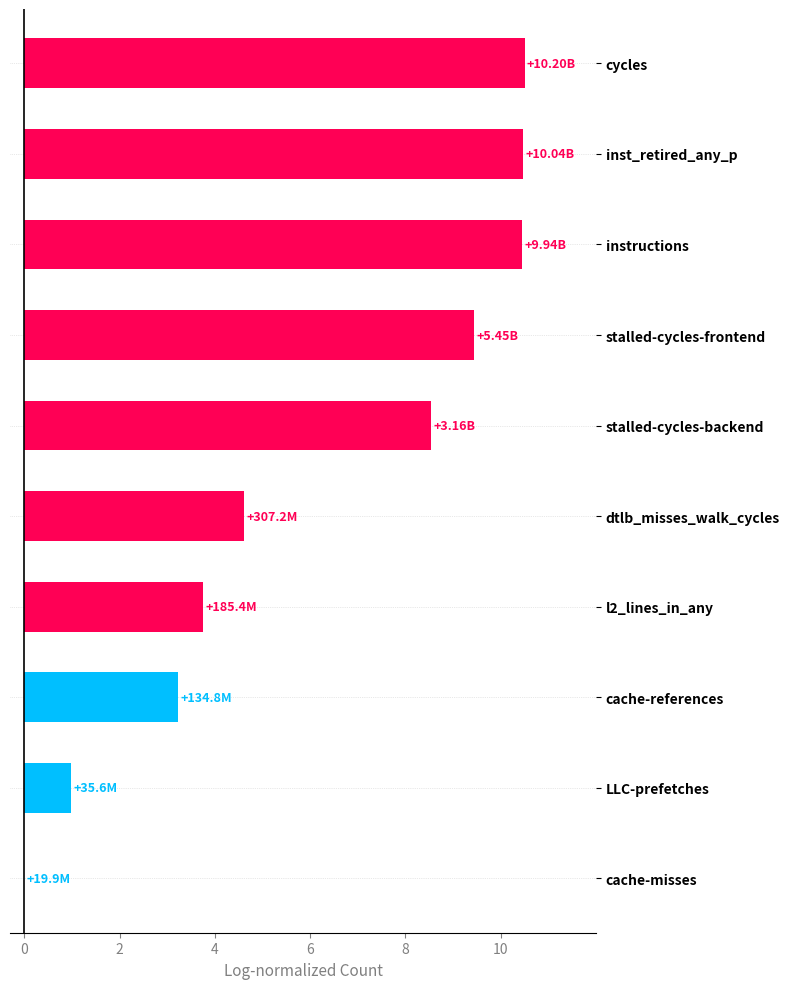

What is the change in value from instructions to dtlb_misses_walk_cycles?

-5.9